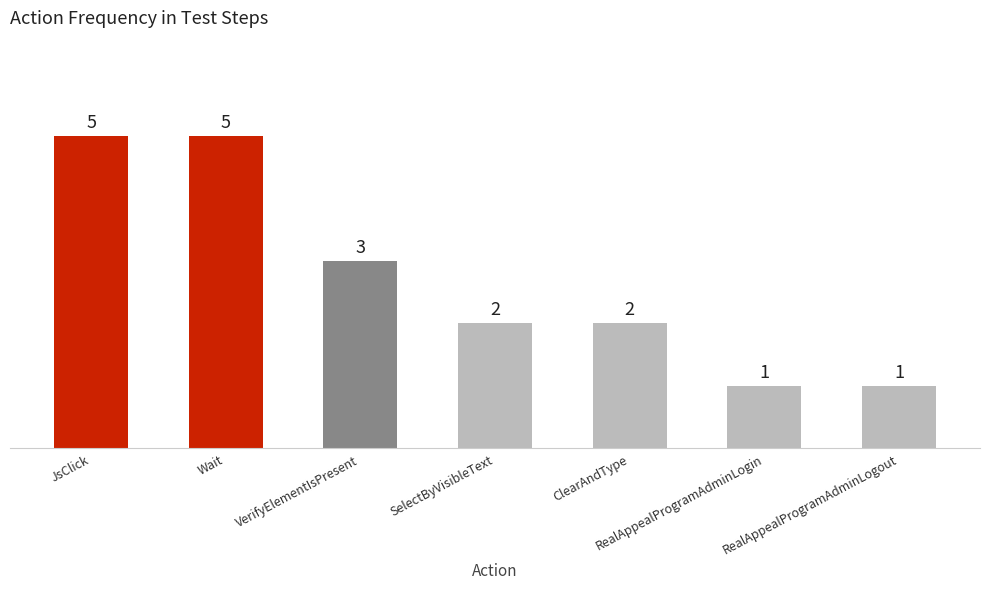

True or false: the data shows 1 at VerifyElementIsPresent.

False